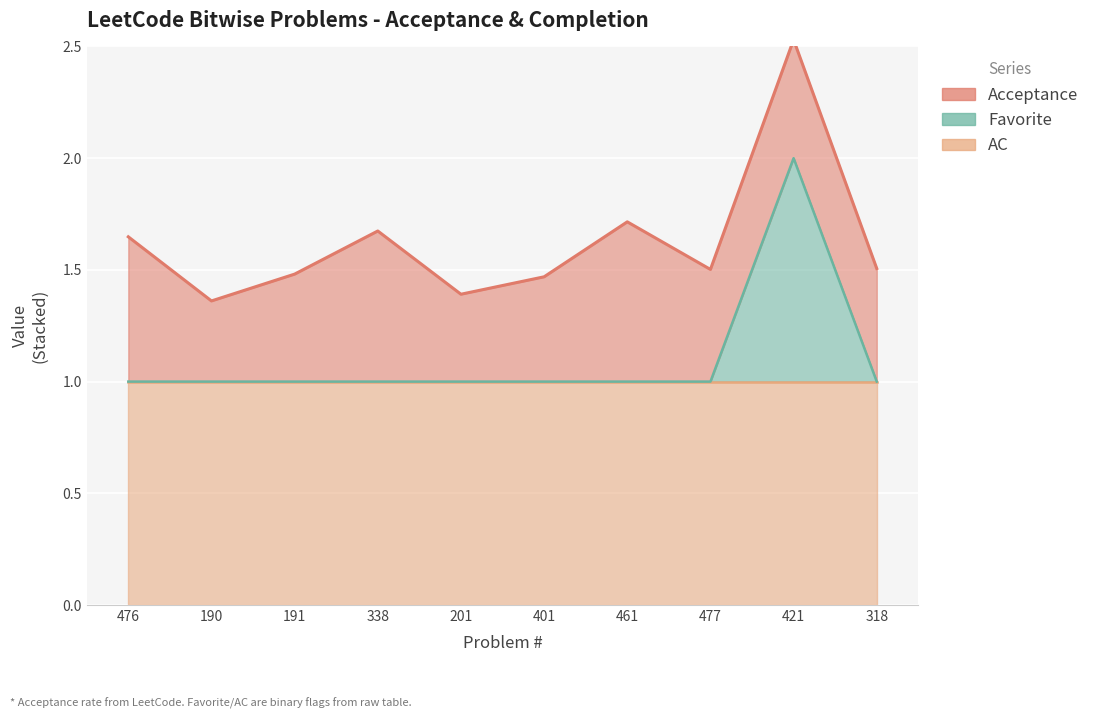

What are all the series names shown in the legend?

Acceptance, Favorite, AC